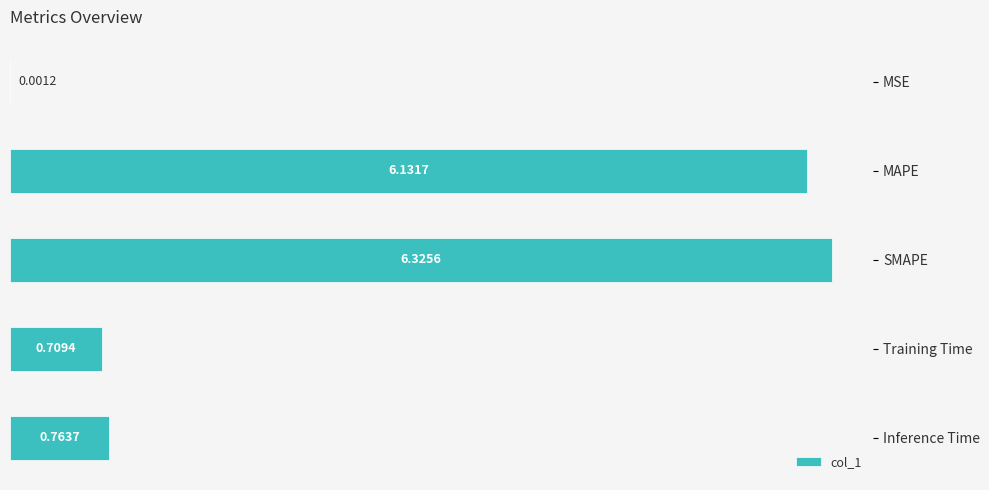

Are the bars grouped side by side (vs. stacked)?

No